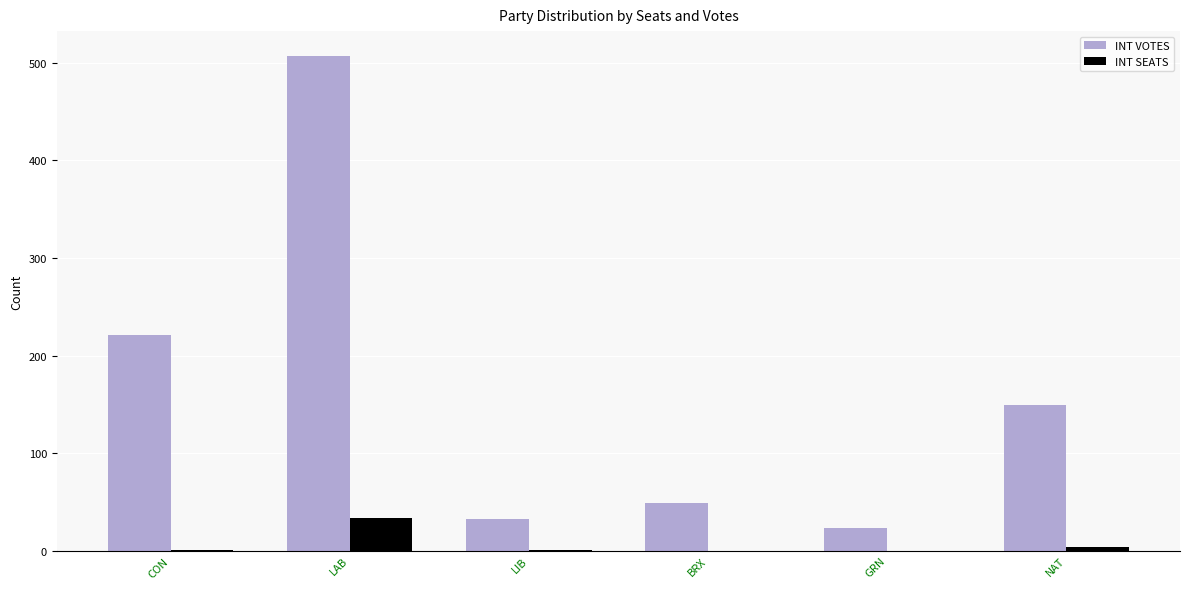

Are the bars horizontal?

No